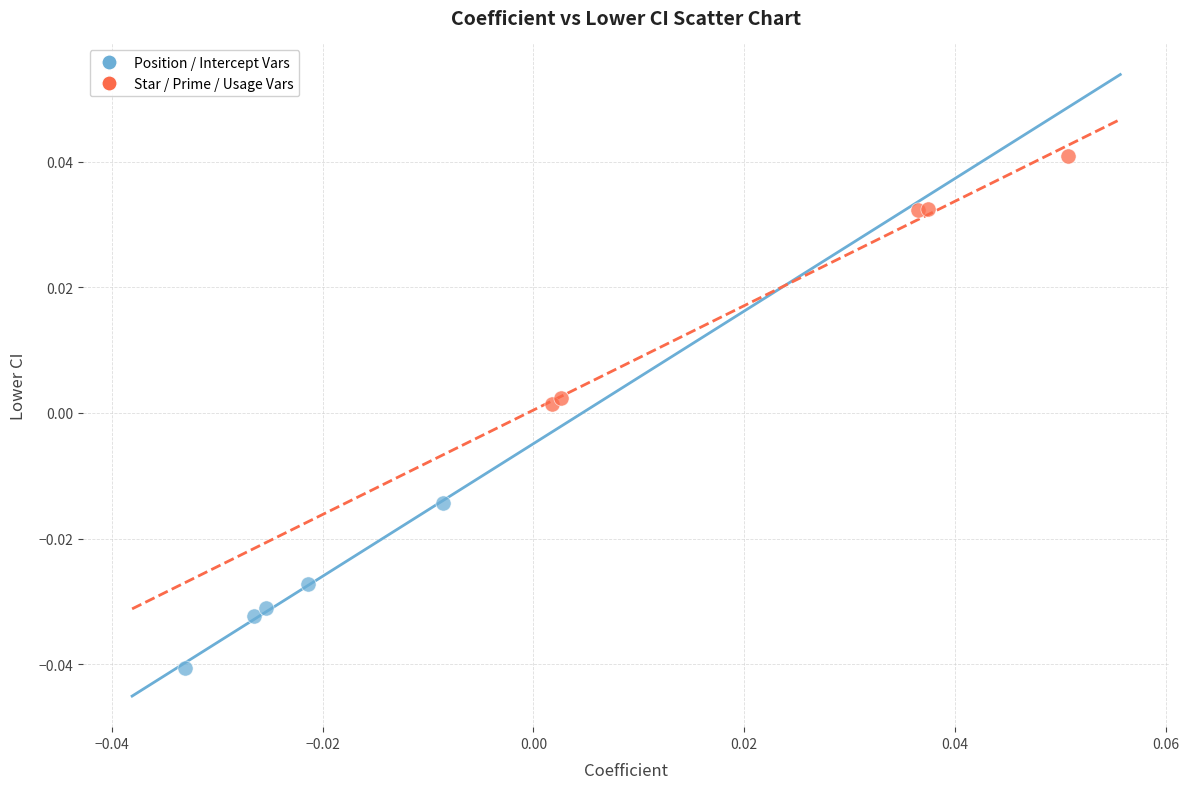

Which series contains the lowest Y value?

Position / Intercept Vars